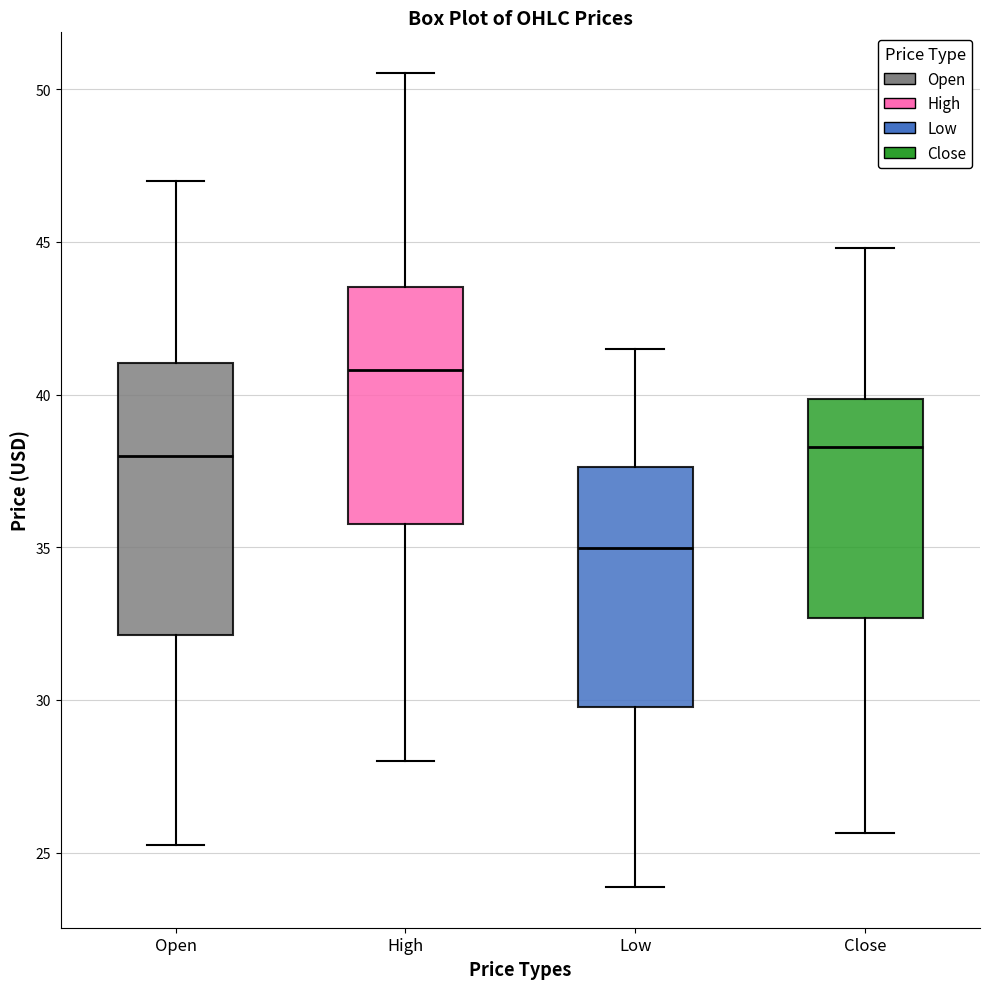

Comparing the boxes themselves (not the whiskers), which one is the tallest?

Open